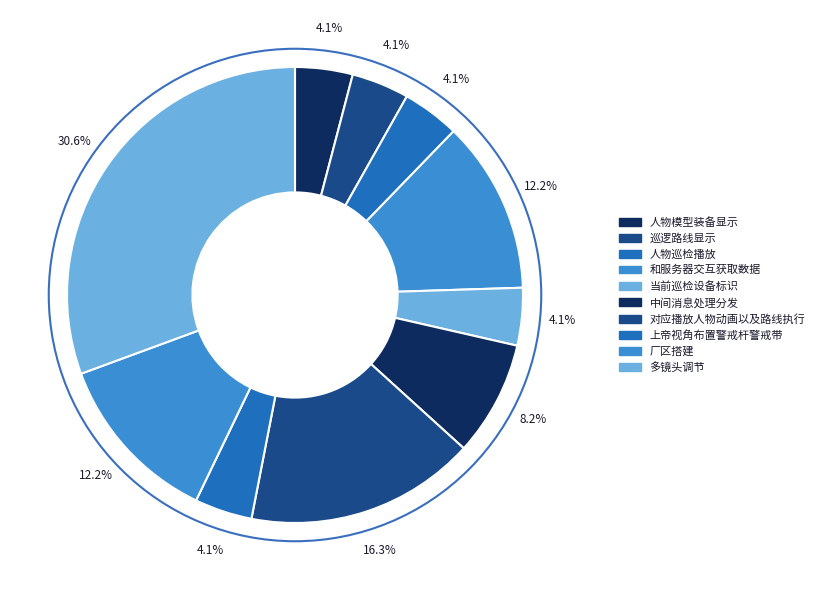

How many slices are in this pie chart?

10